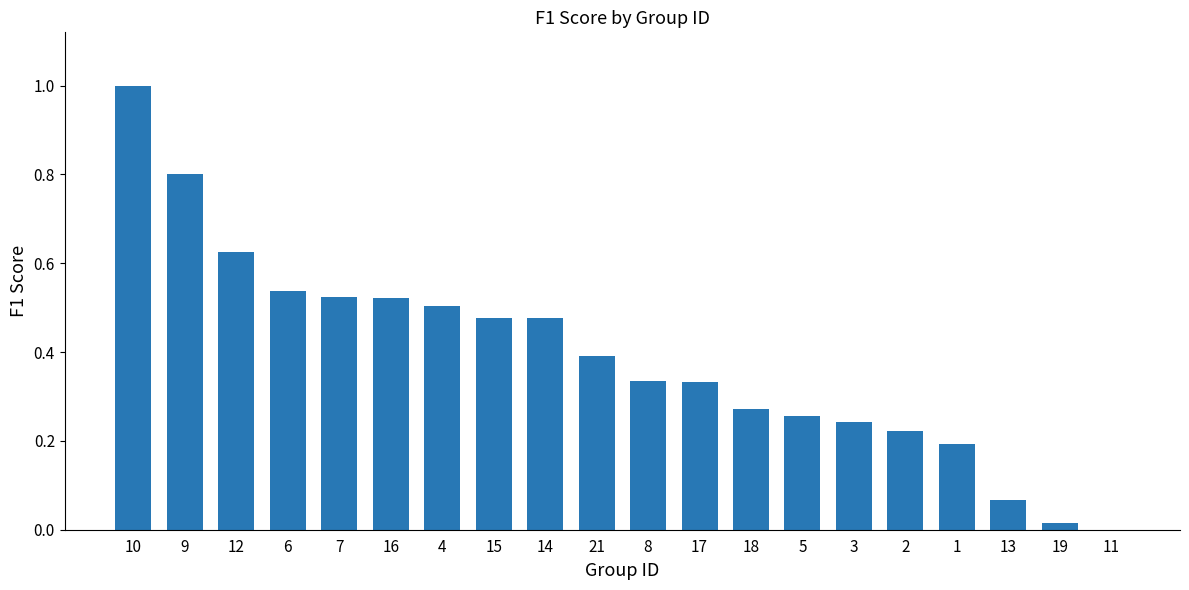

What is the sum of all values?

7.8